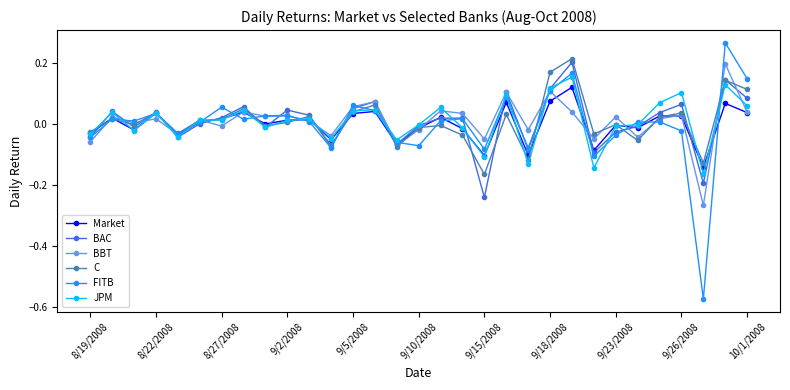

What are all the series names shown in the legend?

Market, BAC, BBT, C, FITB, JPM